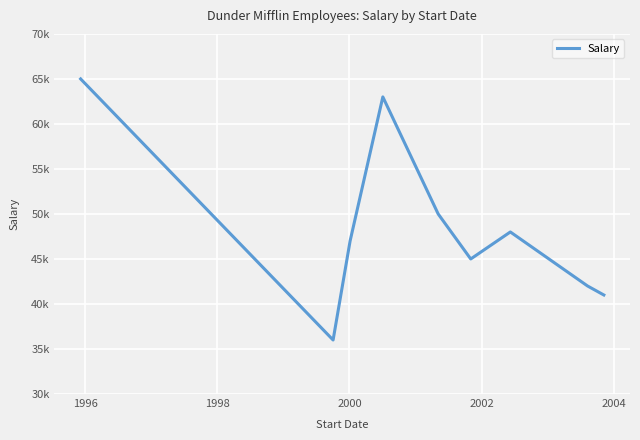

Reading left to right, what are all the values shown in this chart?

65000	36000	47000	63000	50000	45000	48000	42000	41000